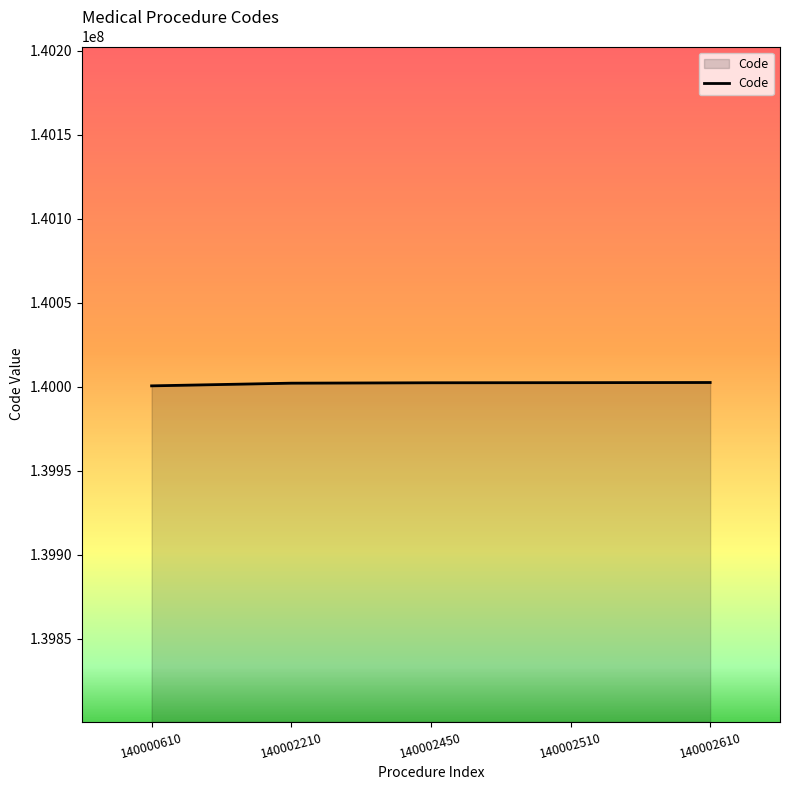

Does the chart have visible grid lines?

No